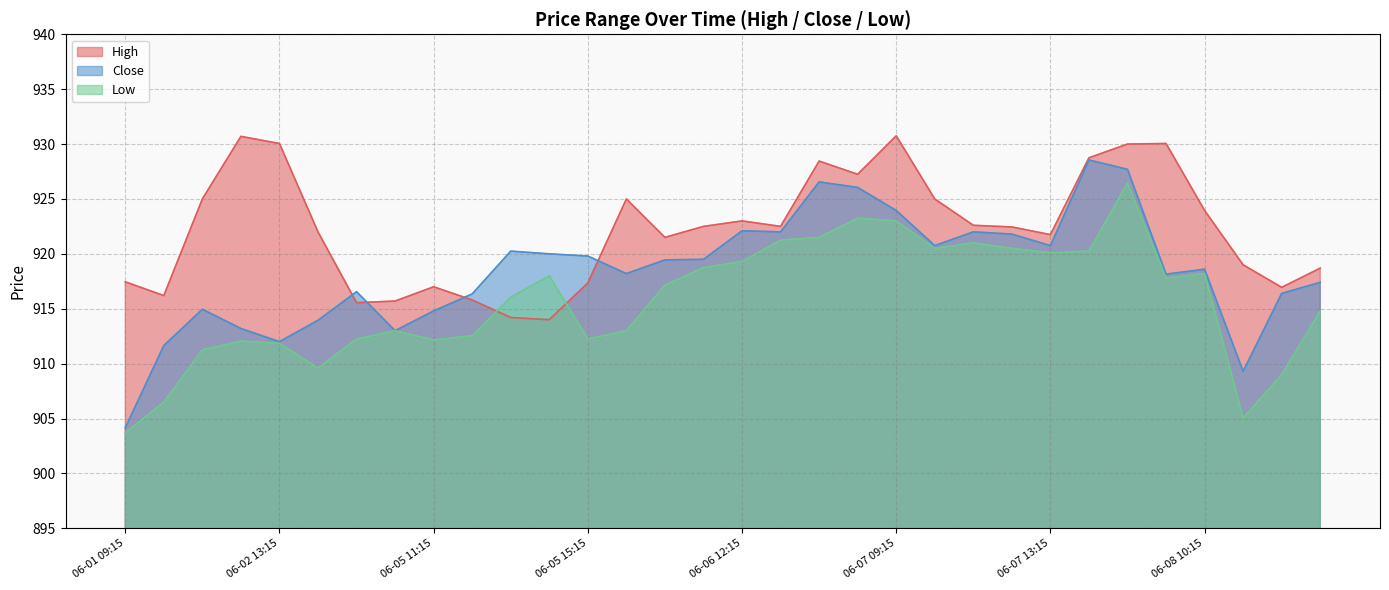

True or false: Low and Close intersect in this chart.

False